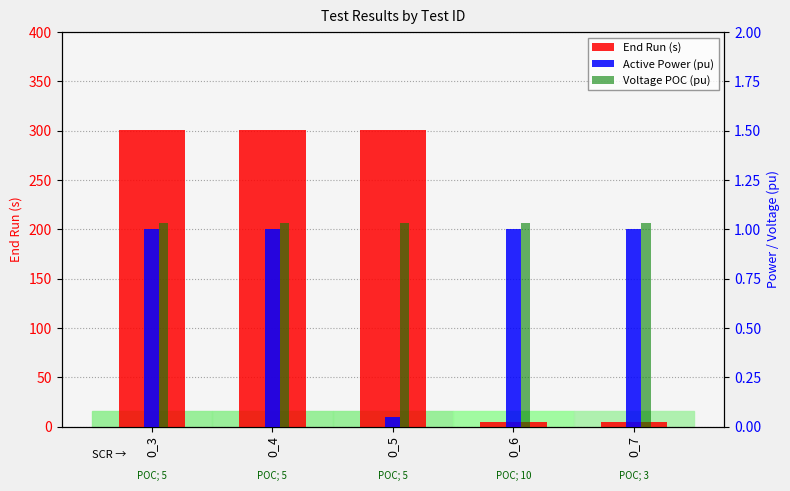

Reading right to left, transcribe all the data shown in this chart.

End Run (s): 0_7=5.0	0_6=5.0	0_5=301.0	0_4=301.0	0_3=301.0
Active Power (pu): 0_7=1.0	0_6=1.0	0_5=0.1	0_4=1.0	0_3=1.0
Voltage POC (pu): 0_7=1.0	0_6=1.0	0_5=1.0	0_4=1.0	0_3=1.0